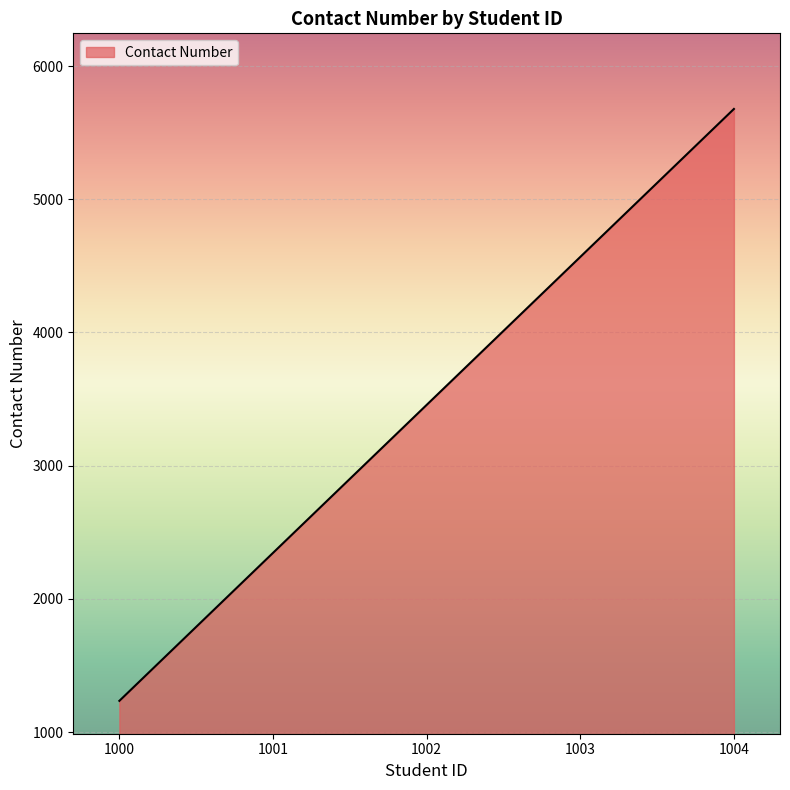

Rank the categories by value from lowest to highest.

1000, 1001, 1002, 1003, 1004